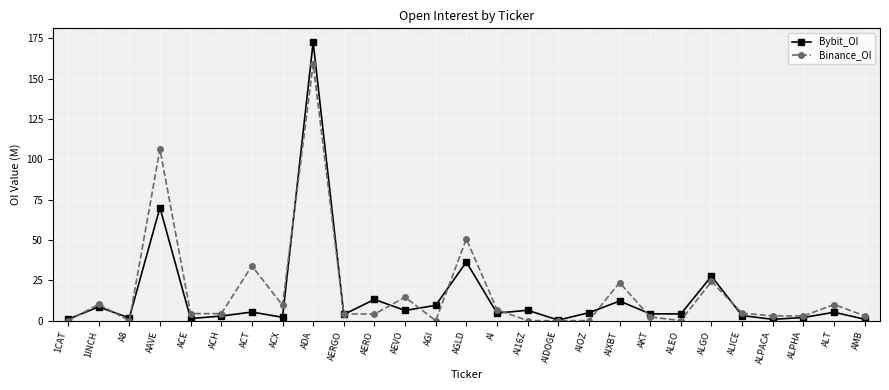

How many data points does each series have?

27